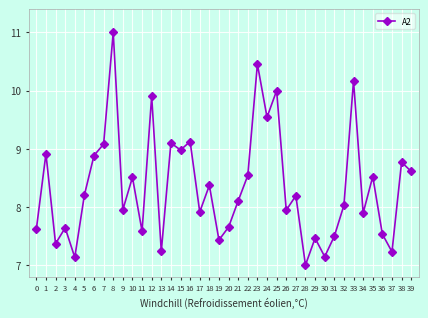

How many points are higher than both their immediate neighbors (excluding endpoints)?

15